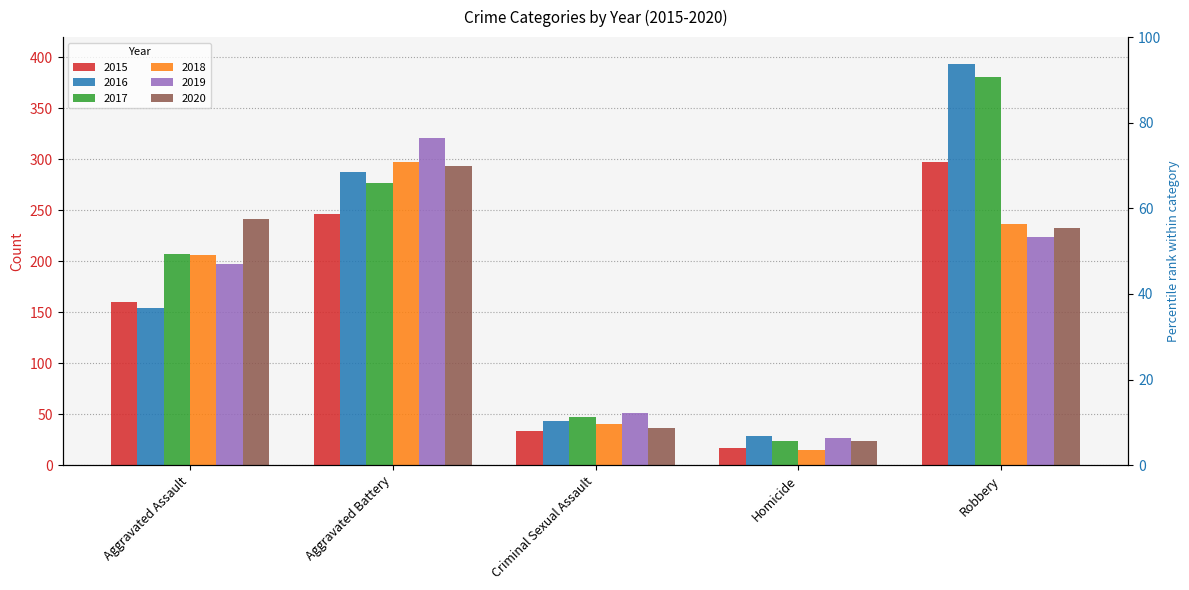

Which category has the highest value in the 2019 series?

Aggravated Battery